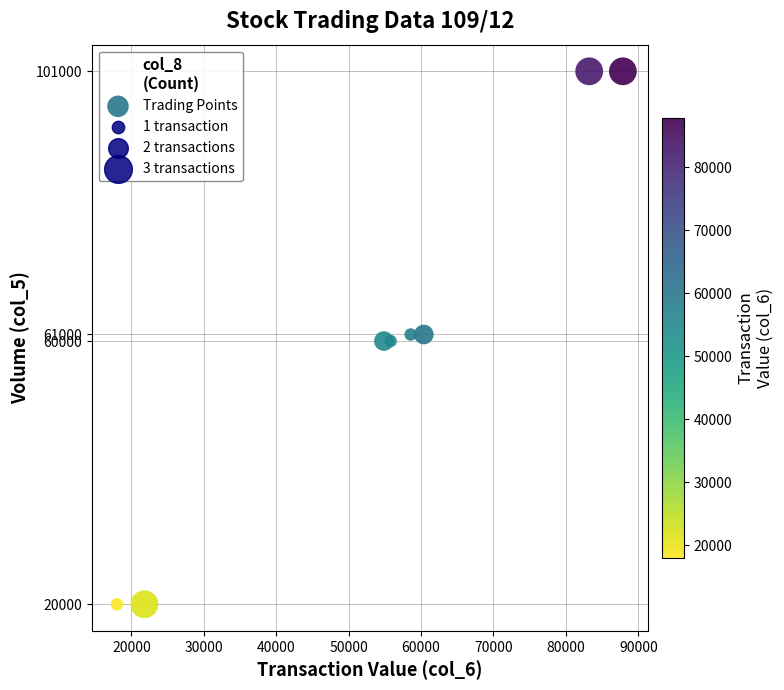

What is the average Y value?

60500